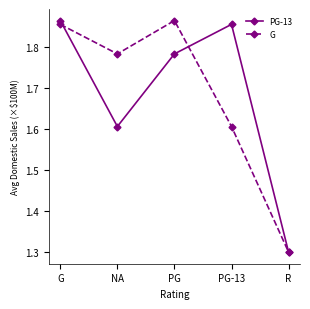

What is the label of the 5th point from the left?

R